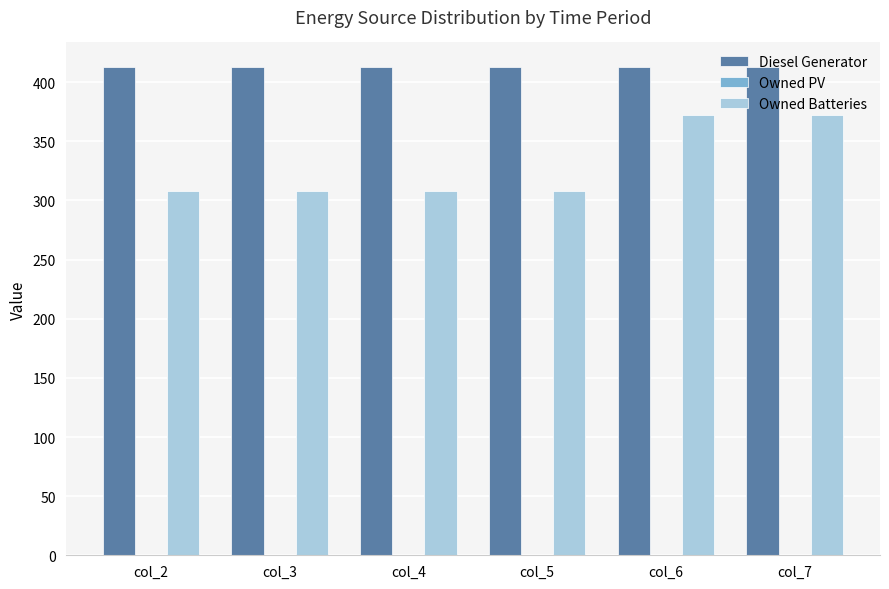

What is the sum of the Owned Batteries values at col_7 and col_3?

680.0